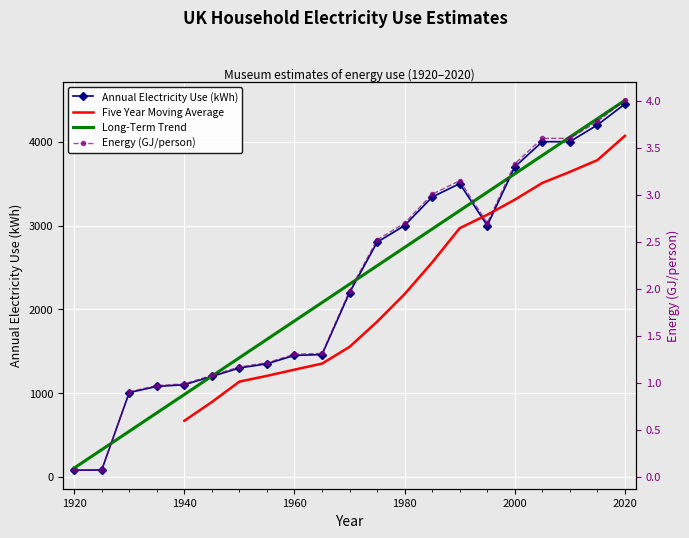

Which category has the highest value across all series?

2020